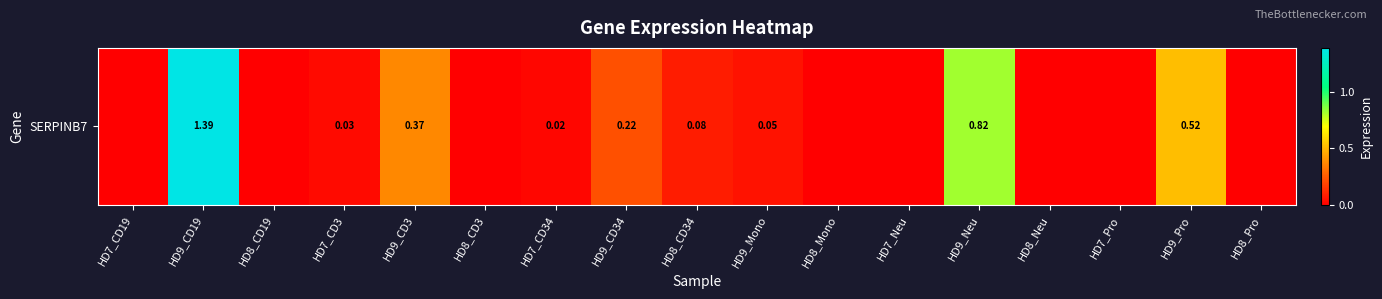

True or false: the data shows -0.9 at HD8_Mono.

False